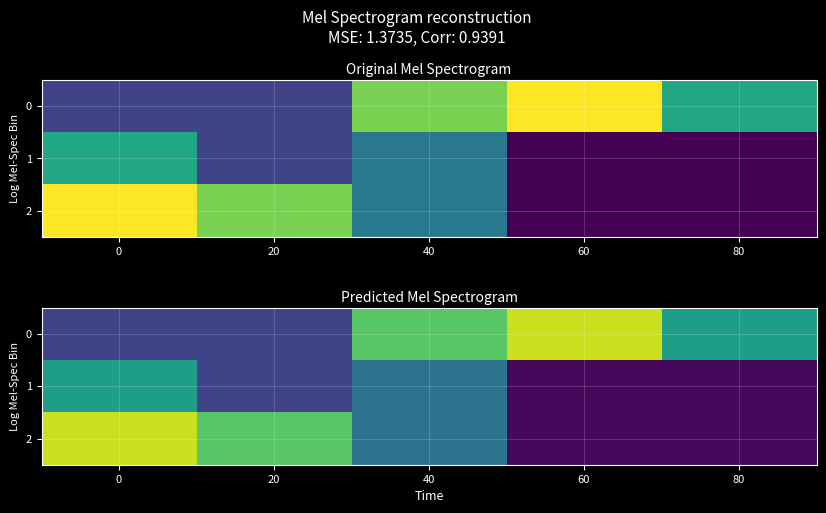

What is the difference between the maximum and second lowest values in the 0 series?

3.6